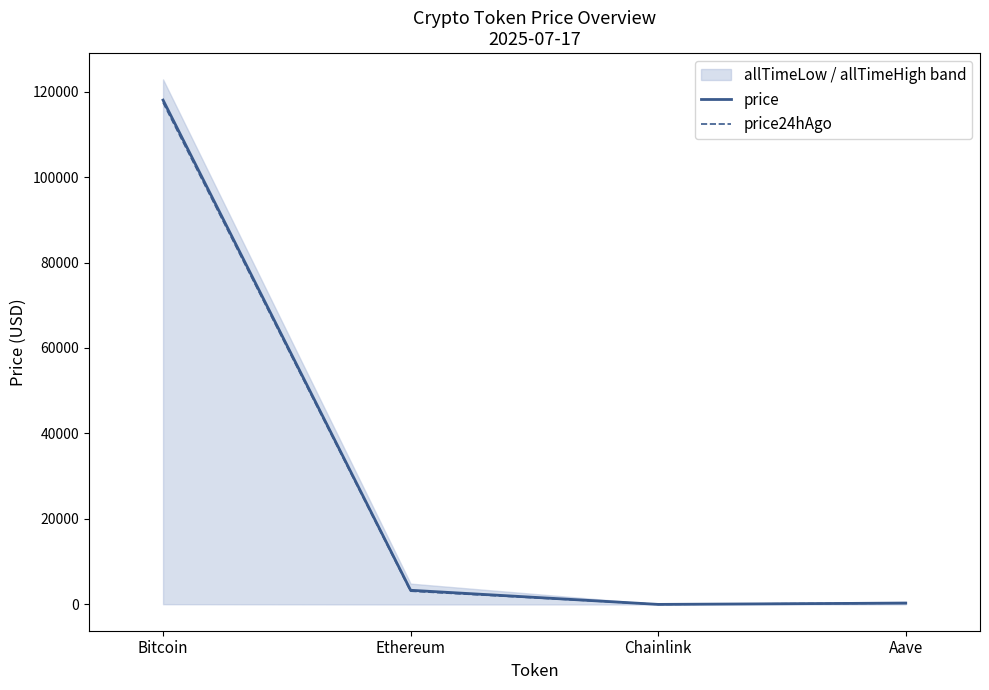

Reading left to right, extract all data points from this chart.

price: Bitcoin=117994.0	Ethereum=3323.6	Chainlink=16.4	Aave=317.3
price24hAgo: Bitcoin=117430.0	Ethereum=3113.3	Chainlink=15.9	Aave=323.4